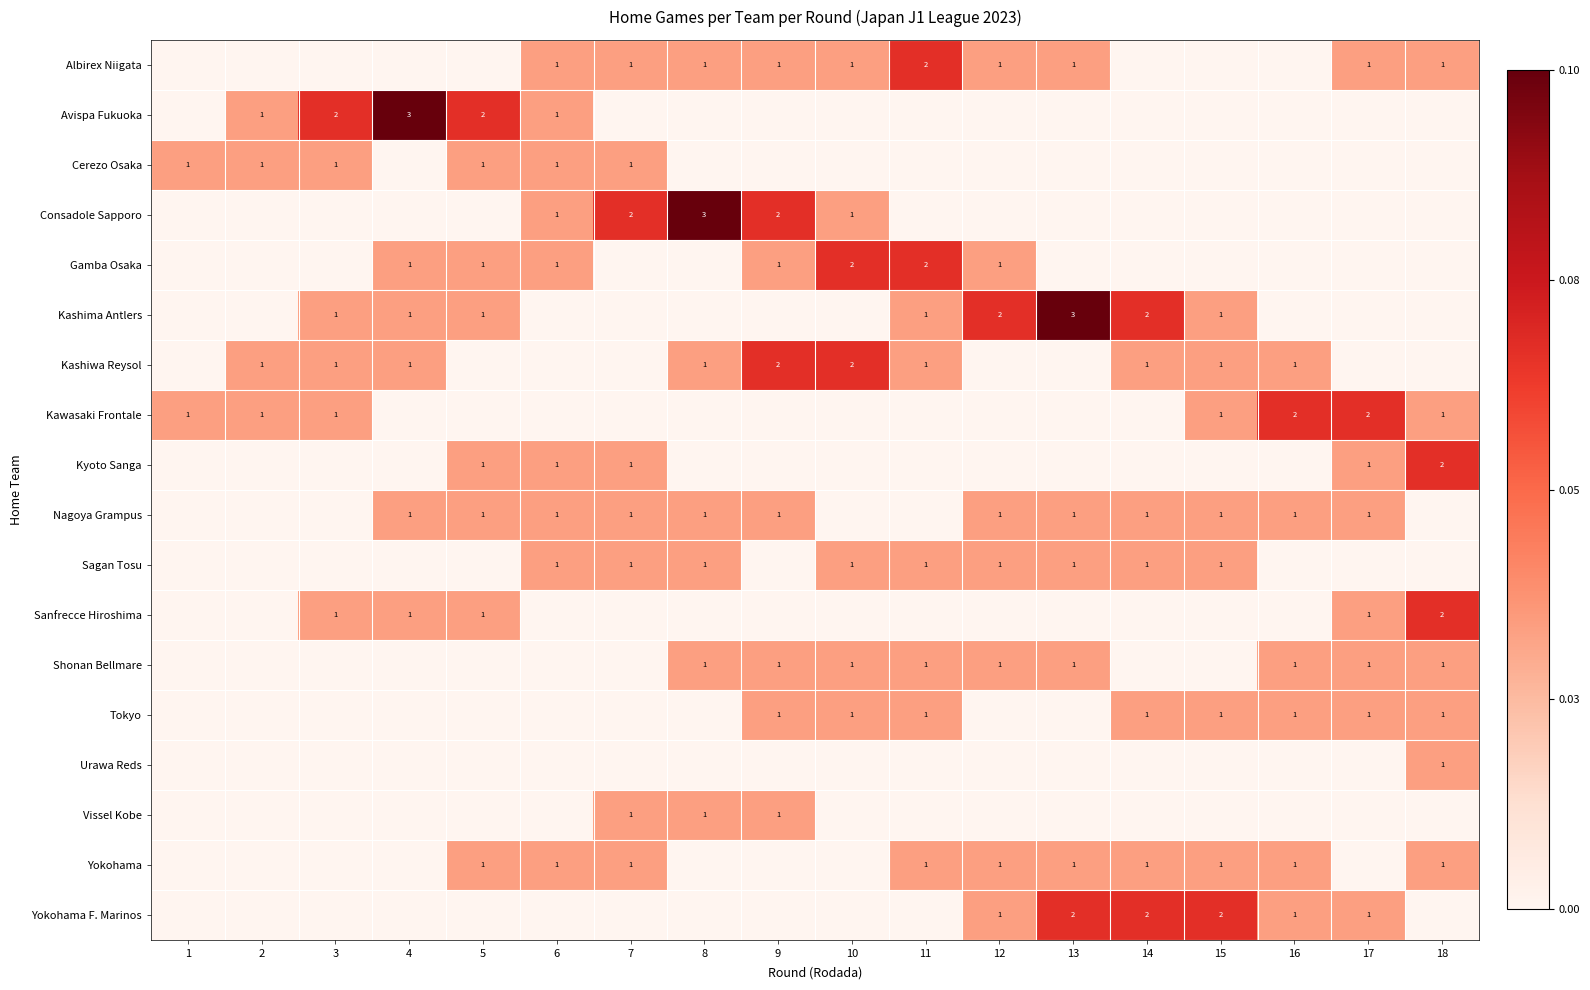

Which label corresponds to the largest value in the chart?

4